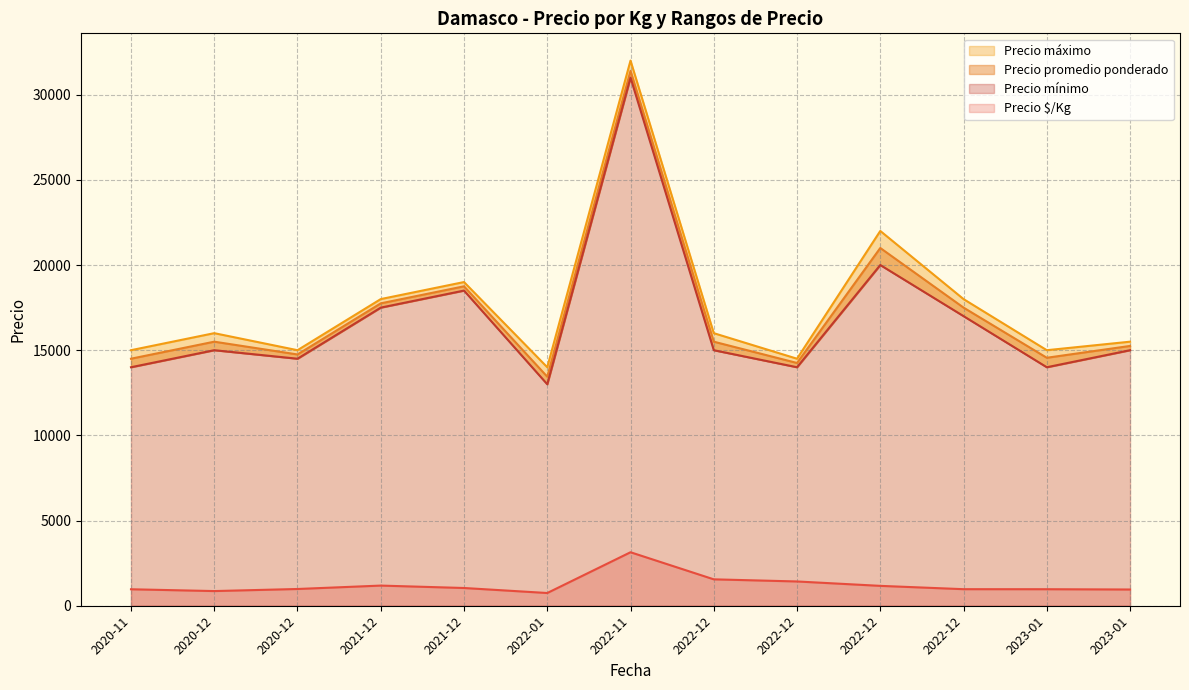

Where is Precio mínimo nearest to the value 22000?

2022-12-13